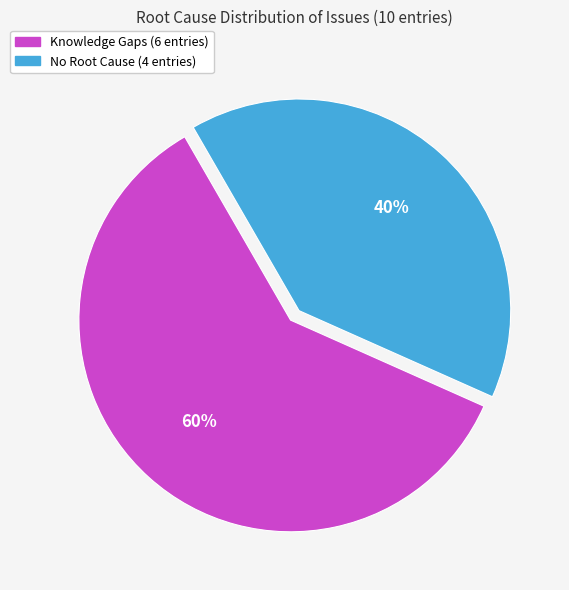

How many segments does this pie chart have?

2